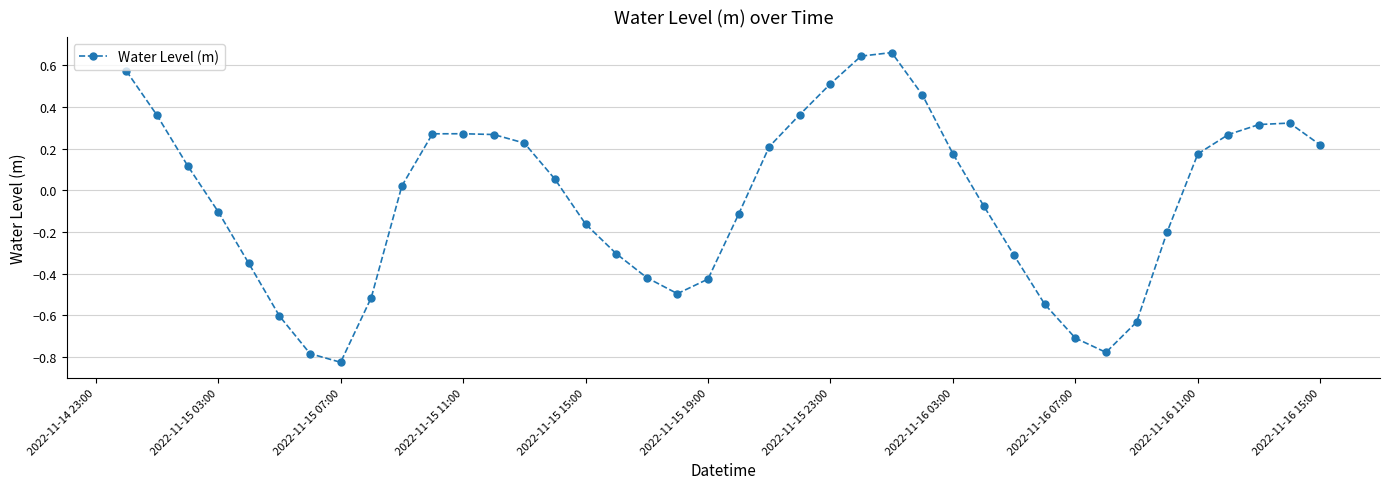

True or false: there are more than 2 points higher than both neighbors.

True